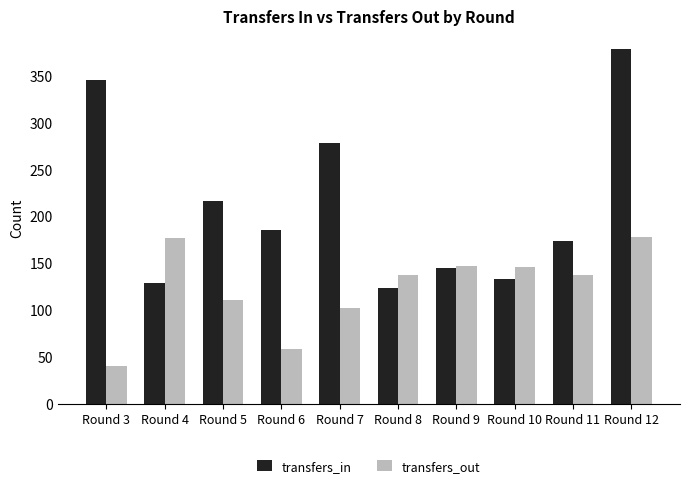

Where does the transfers_out series first go above 137?

Round 4